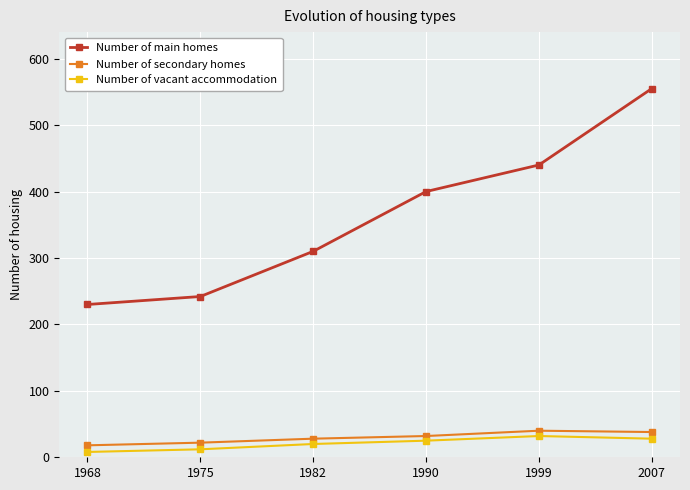

True or false: Number of main homes has more than 2 interior local peaks.

False